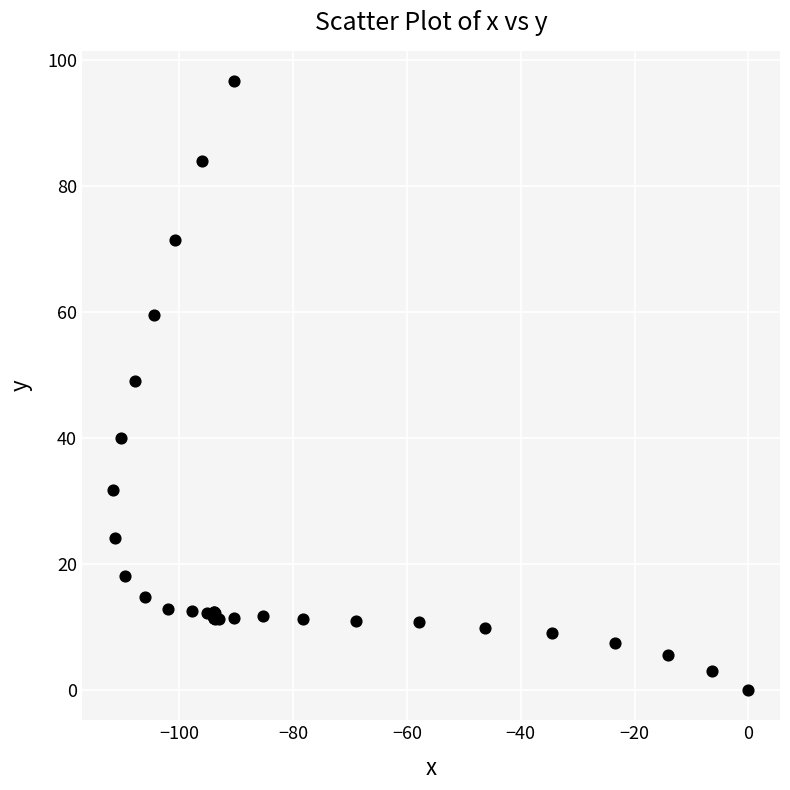

What Y value in the scatter plot is closest to 48?

49.1